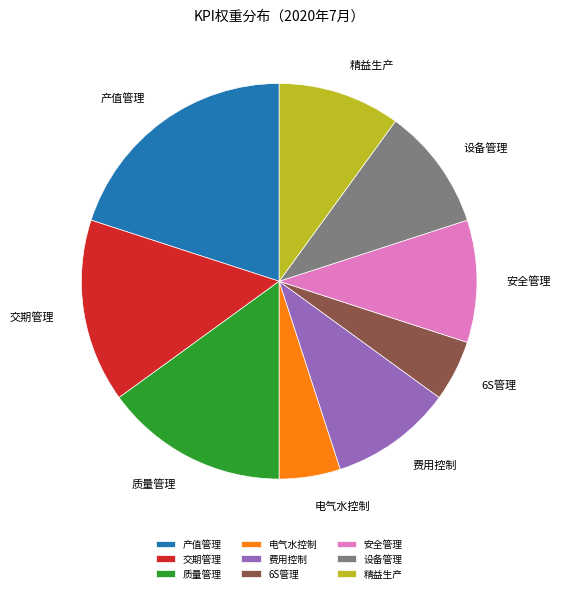

How many segments does this pie chart have?

9